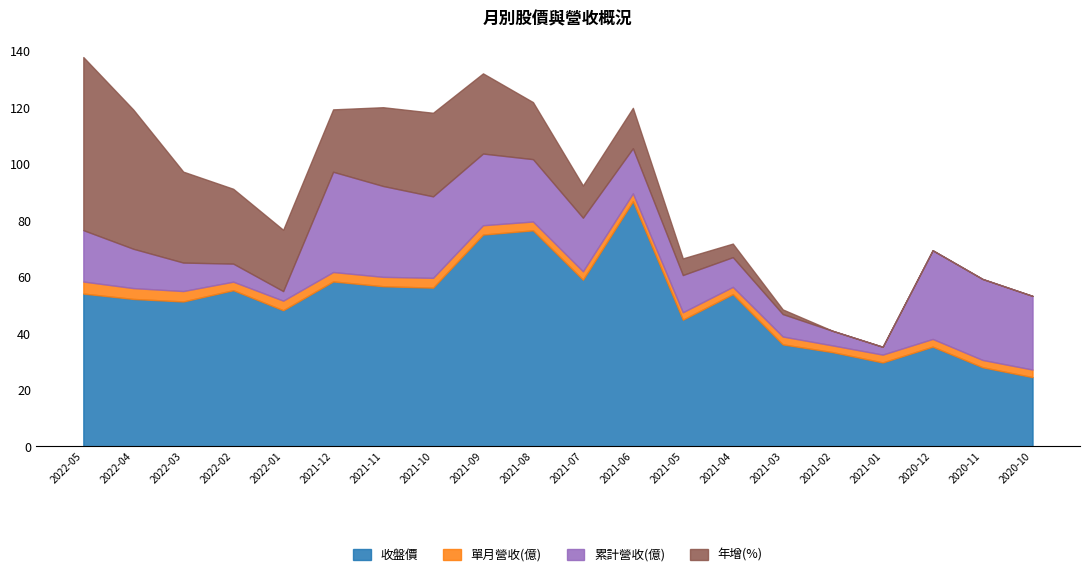

What is the maximum value shown in the chart?

86.8